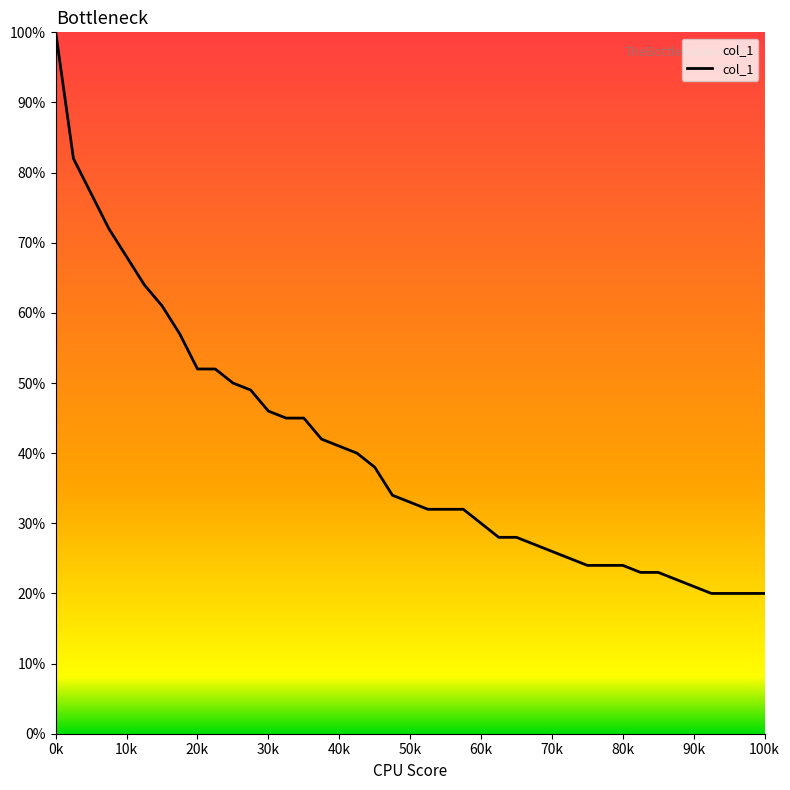

What is the greatest value displayed?

1.0